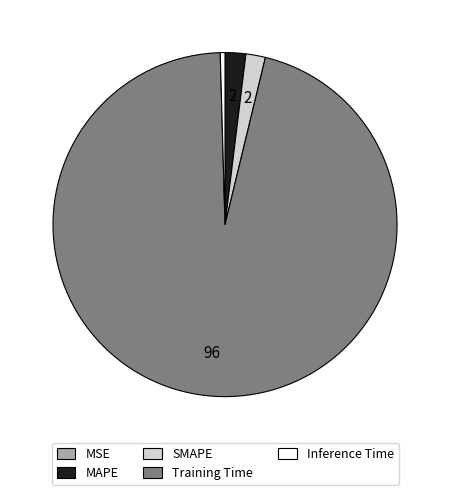

What is the majority slice?

Training Time